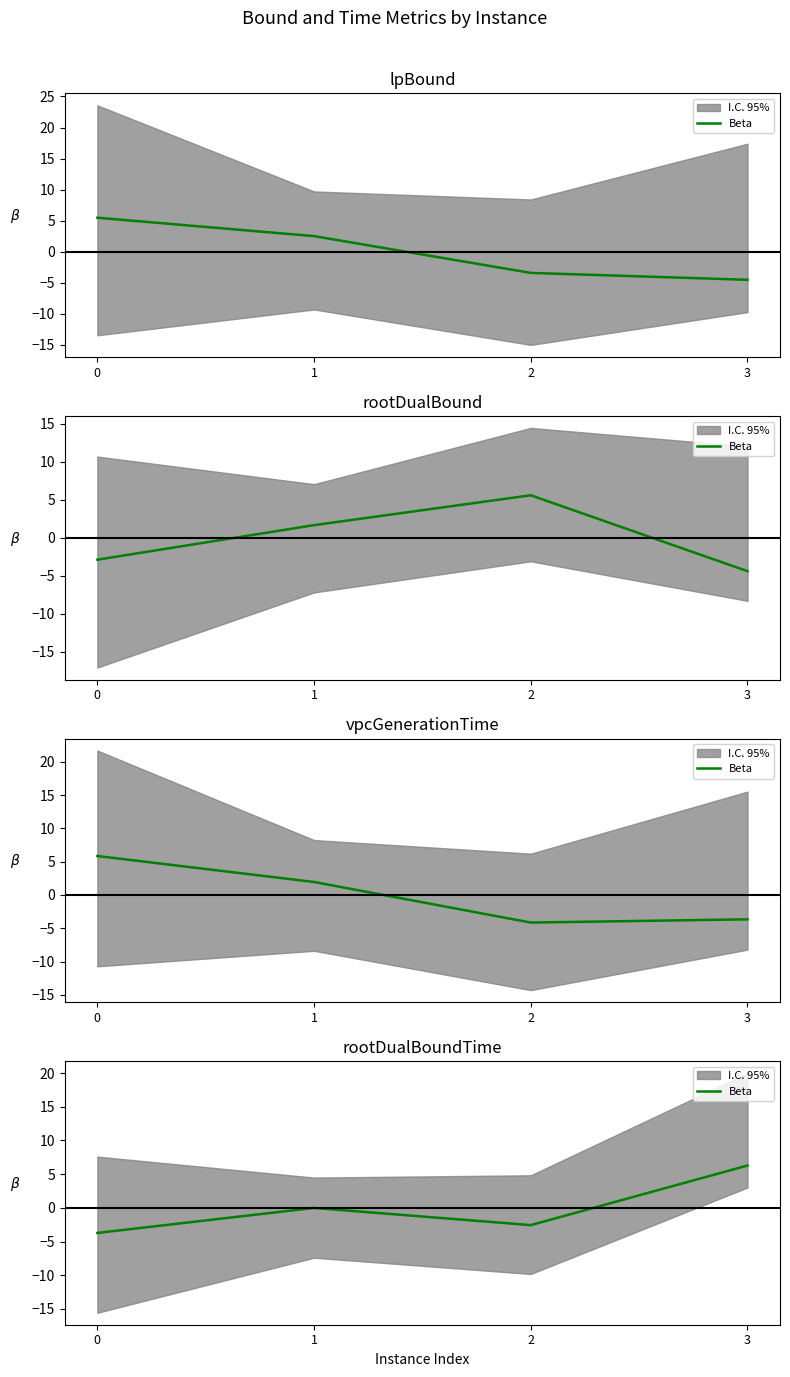

Reading left to right, extract all data points from this chart.

0=-3.7	1=-0.0	2=-2.6	3=6.3